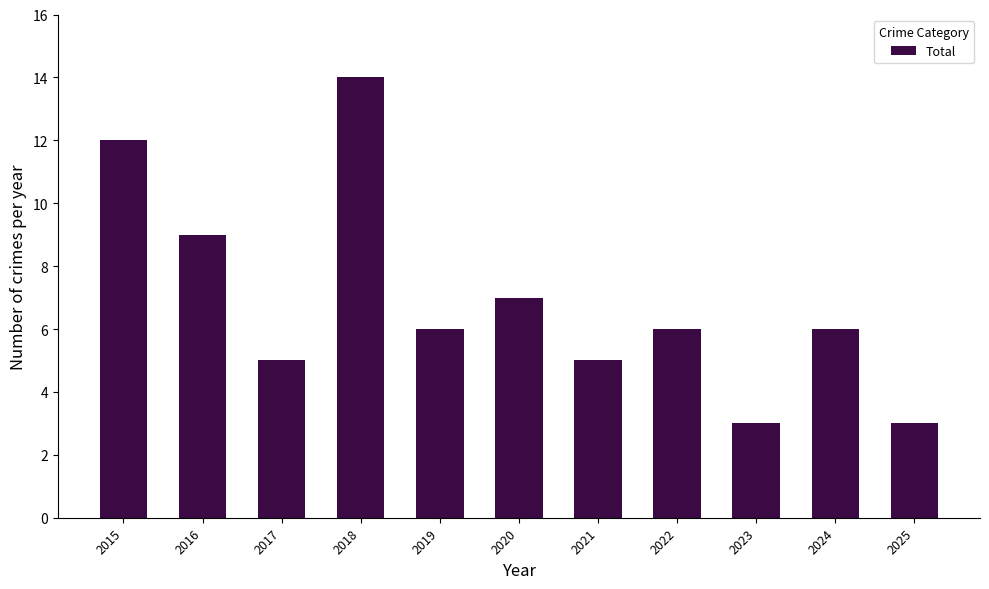

Which category has the highest value across all series?

2018